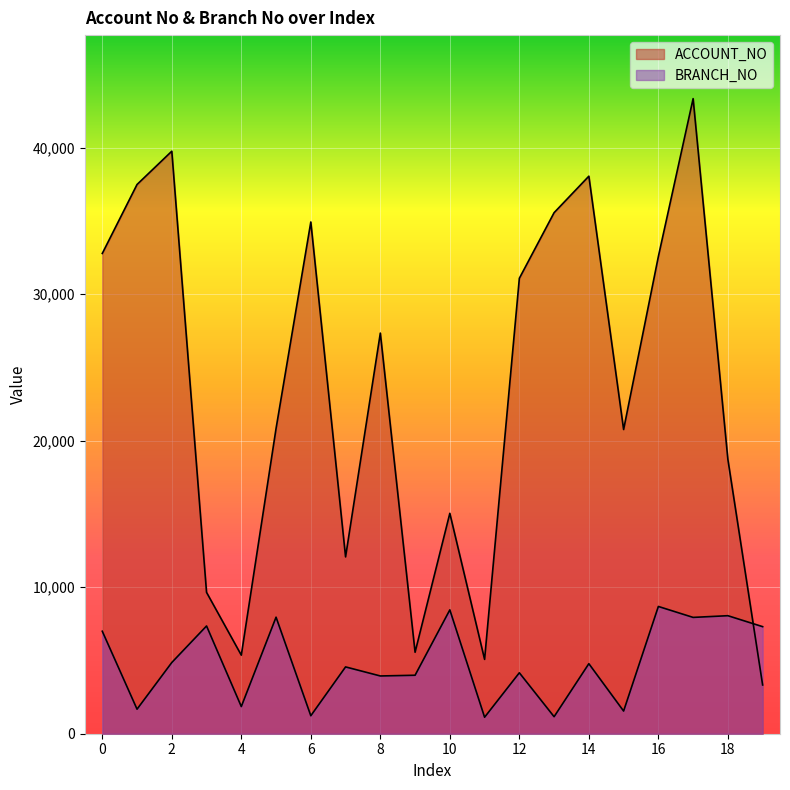

Which label corresponds to the smallest value in the chart?

11